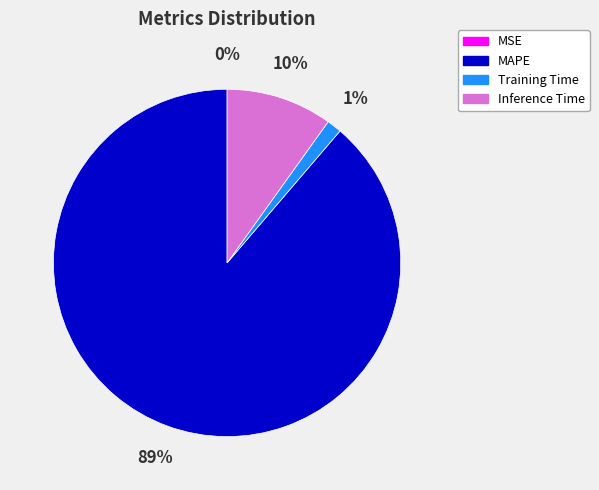

Is it true that Inference Time is 18% of the pie?

False